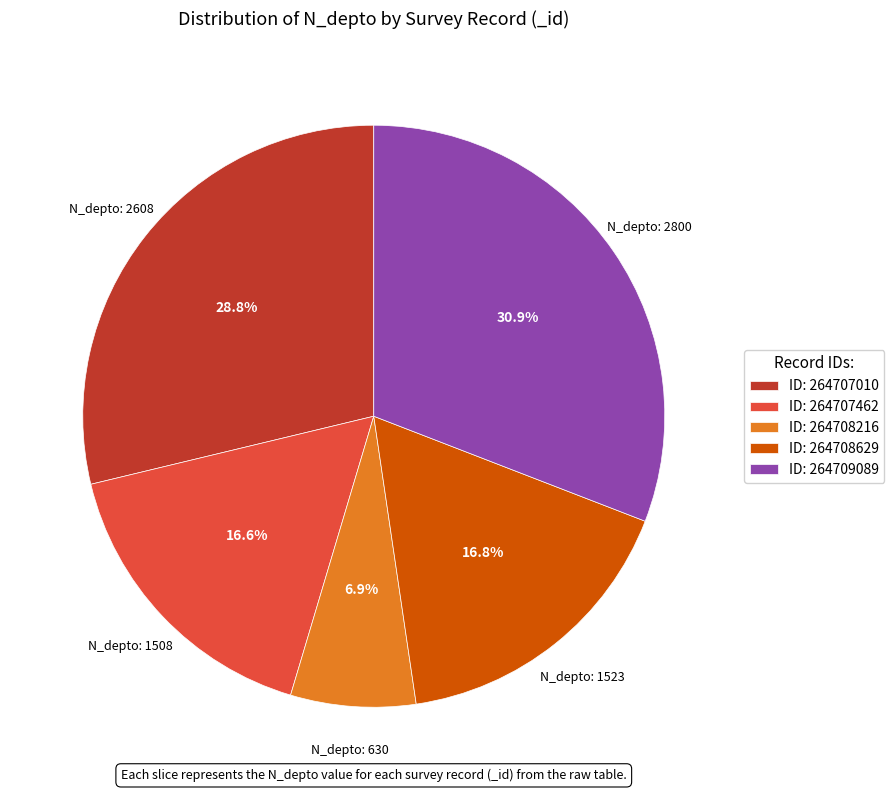

What is the smallest slice in the pie chart?

ID: 264708216